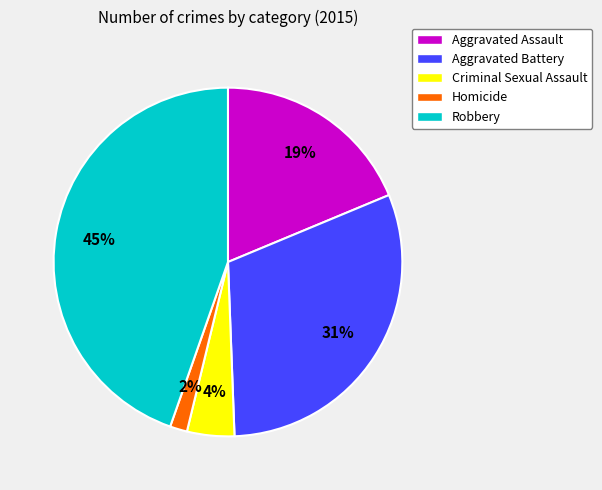

Does Criminal Sexual Assault account for over 50% of the chart?

No